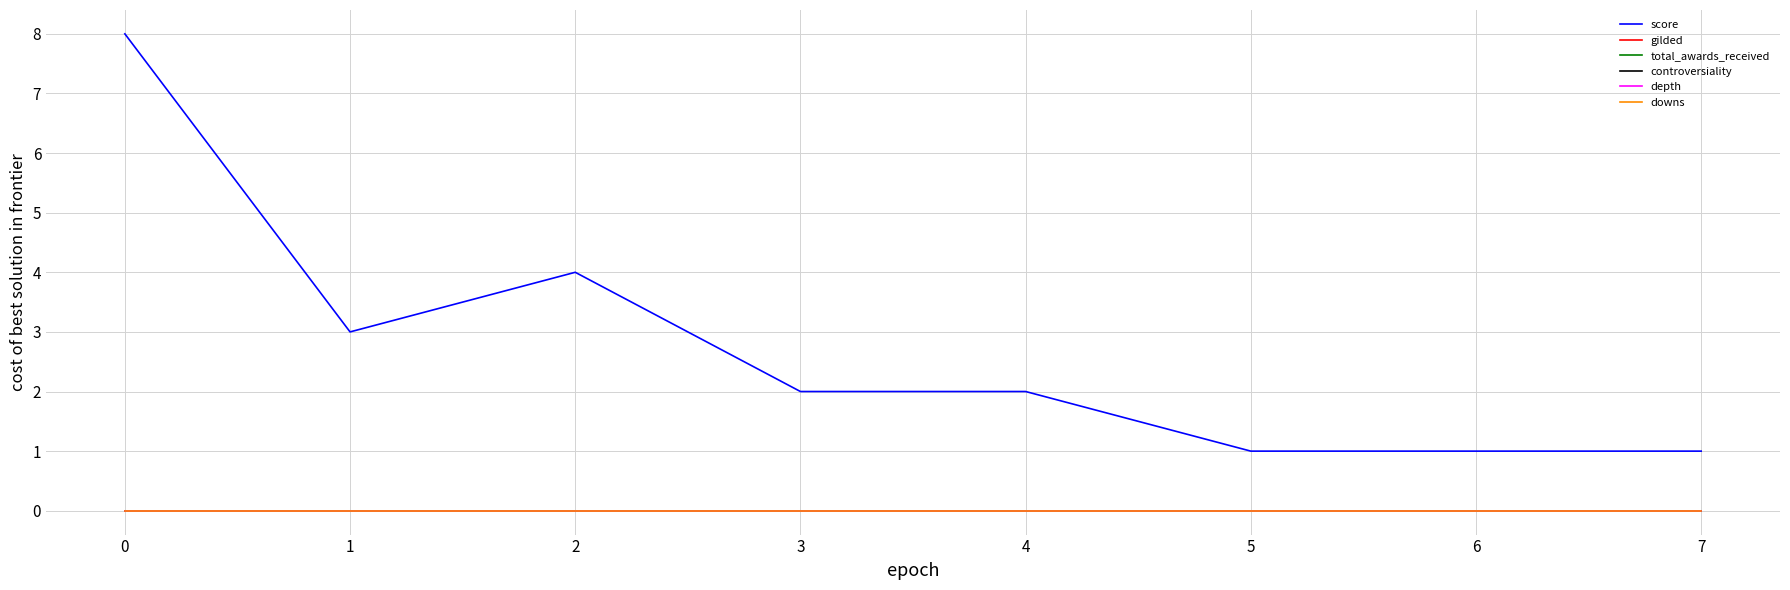

Which series has the largest total across all categories?

score